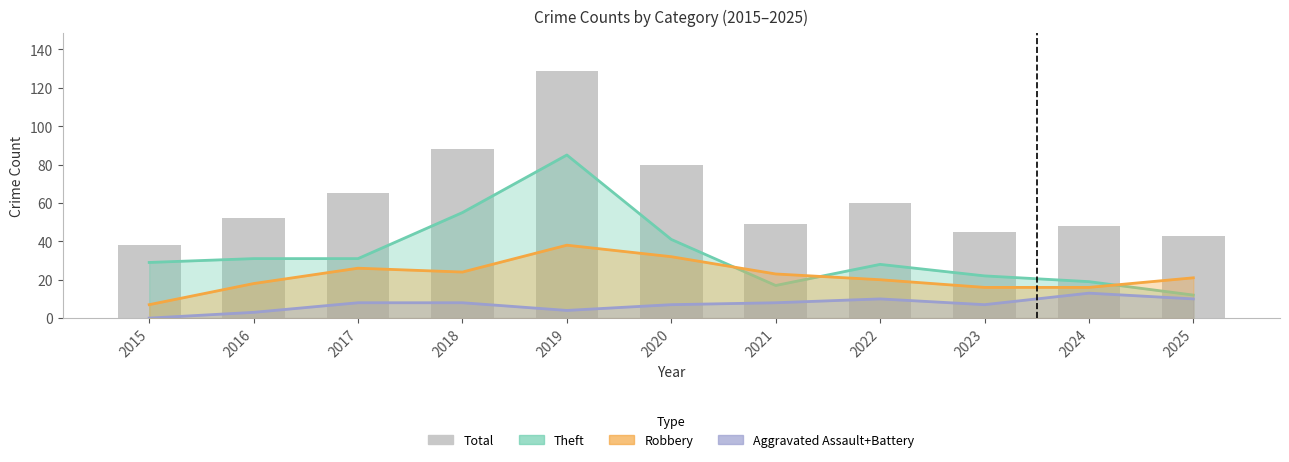

At which label does the data first exceed 52?

2017